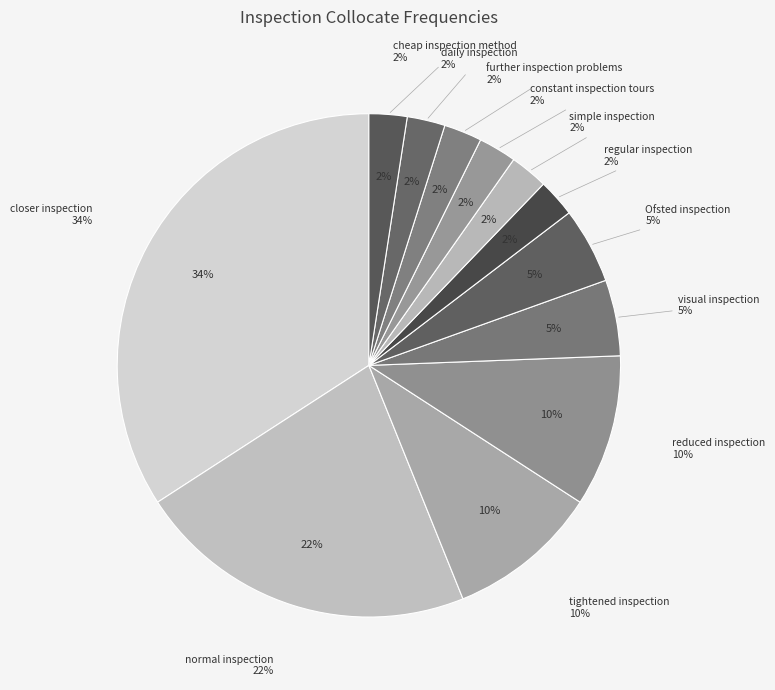

Is it true that cheap inspection method is 1% of the pie?

False